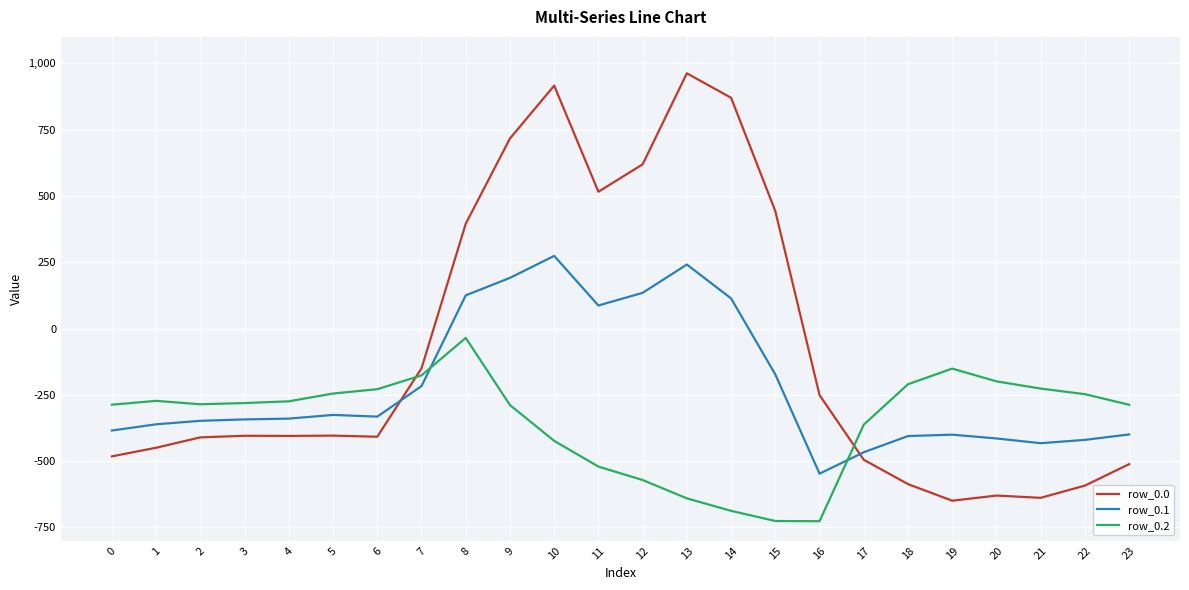

How many lines are shown in the chart?

3